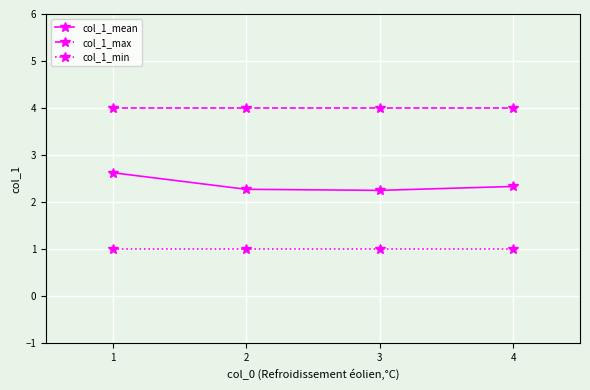

Which series has the widest spread of values?

col_1_mean